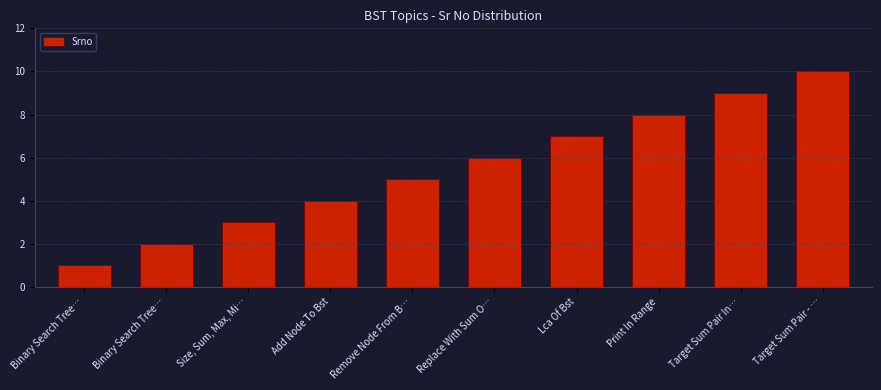

What is the sum of all values?

55